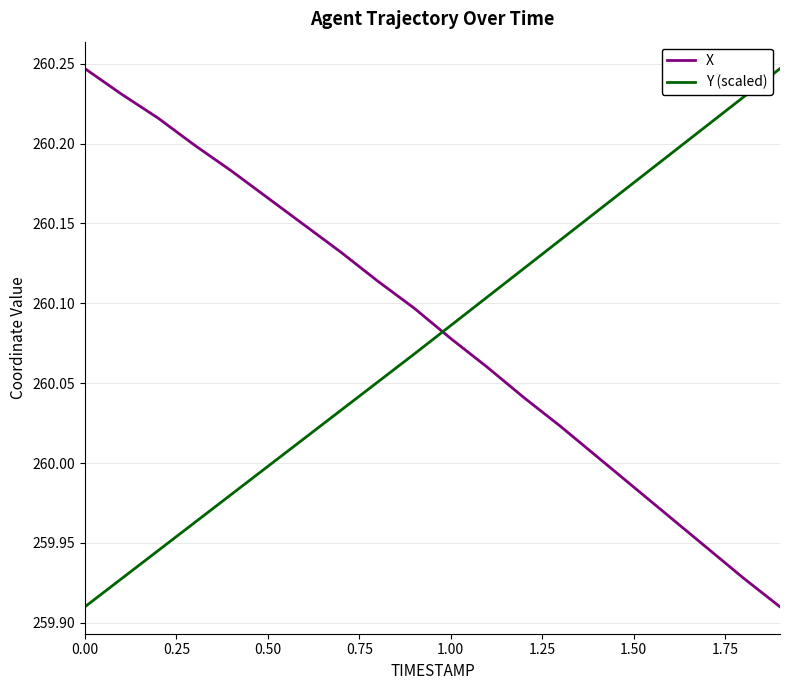

After their last crossing, which series has the higher values: X or Y (scaled)?

Y (scaled)